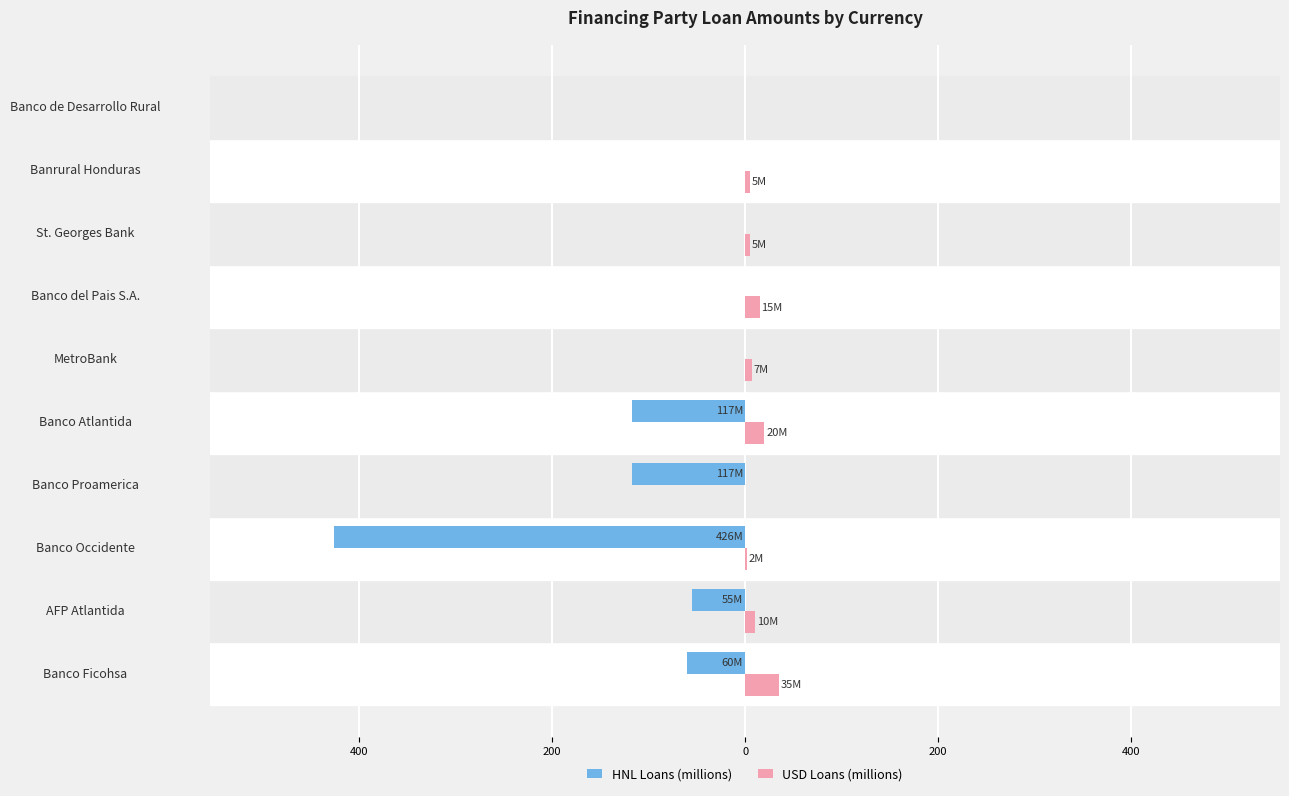

List the series in order of their overall mean, highest first.

USD Loans (millions), HNL Loans (millions)